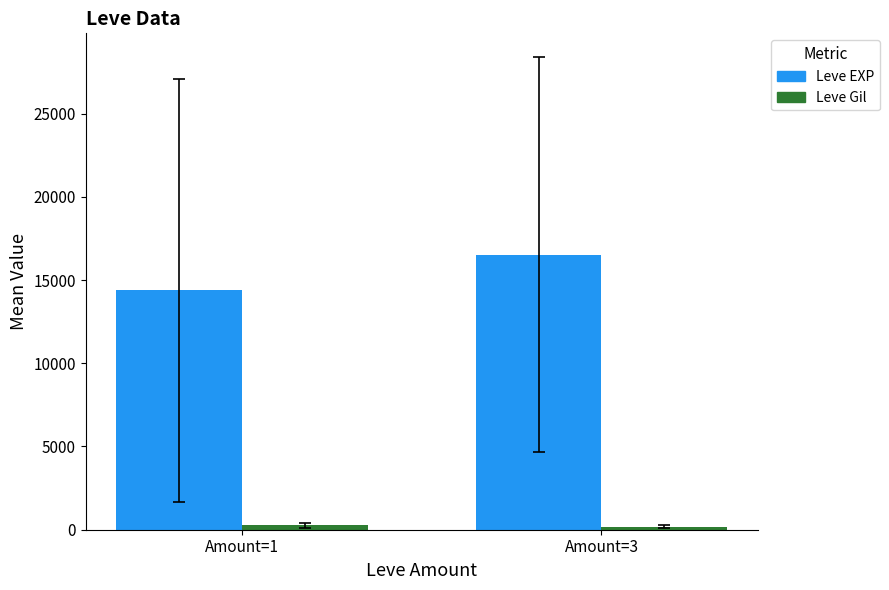

How many values in the Leve EXP series exceed 16532?

1